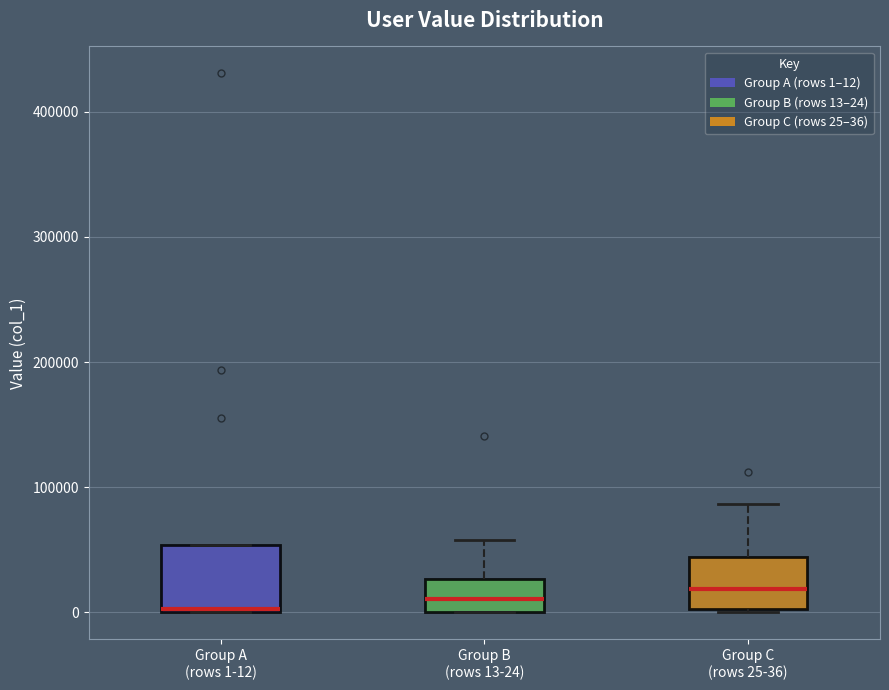

Reading left to right, transcribe this box plot: for each box, give where its median line is, the range the box spans, and where its two whiskers end, as read against the y-axis. The values are not printed on the chart, so give them approximately, as read against the axis.

Group A (rows 1-12): median 0, box 0 to 50000, whiskers 0 to 50000
Group B (rows 13-24): median 10000, box 0 to 30000, whiskers 0 to 60000
Group C (rows 25-36): median 20000, box 0 to 40000, whiskers 0 to 90000